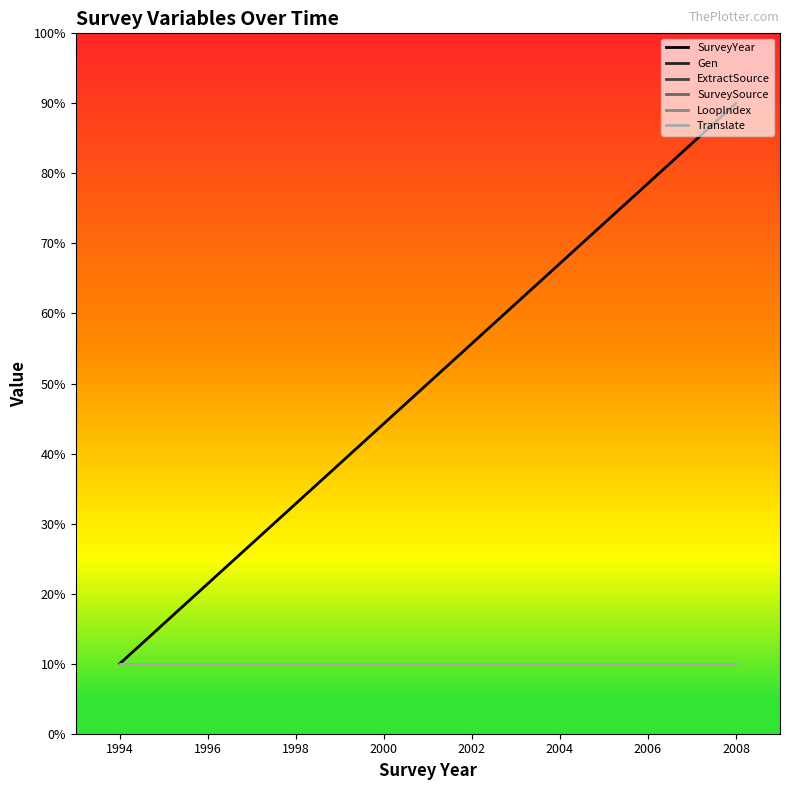

Which series has the largest total across all categories?

SurveyYear